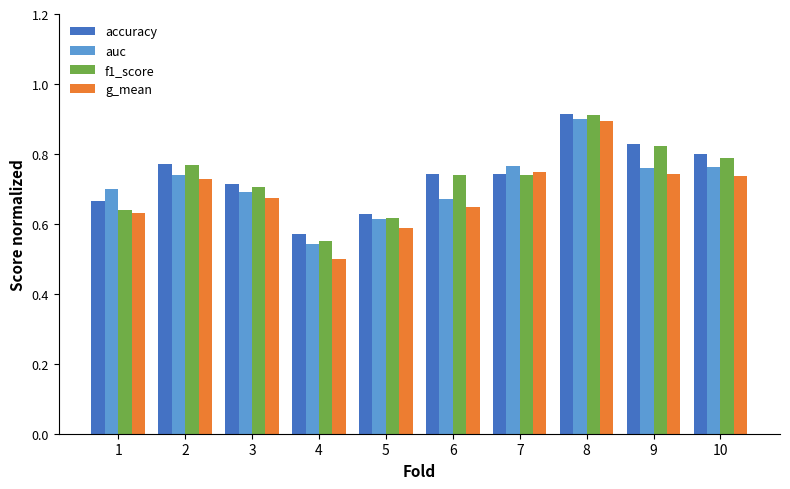

What is the difference between the g_mean values at 1 and 2?

0.1